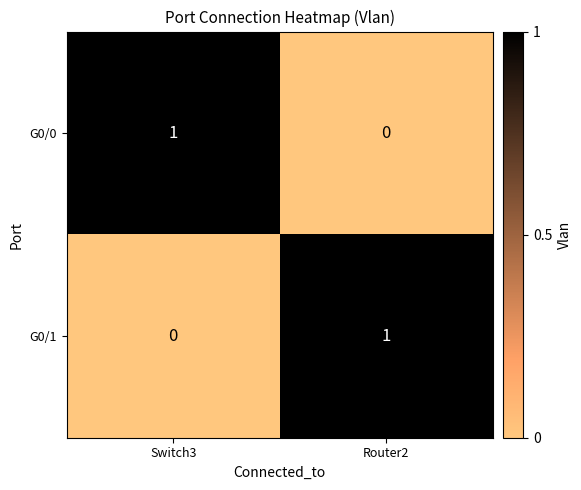

Which category has the lowest value in the G0/1 series?

Switch3